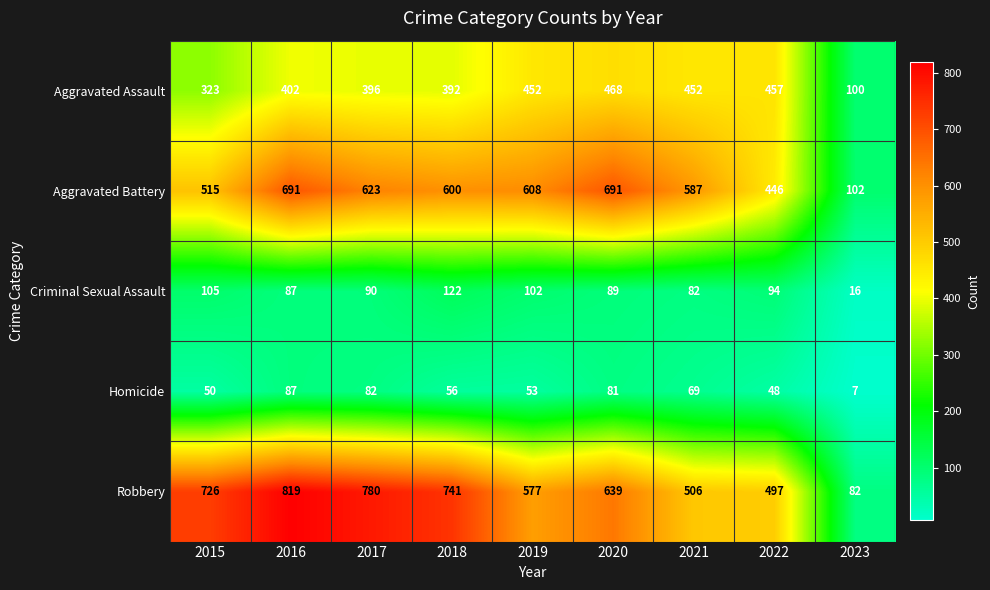

Rank the series by their maximum value, from lowest to highest.

Homicide, Criminal Sexual Assault, Aggravated Assault, Aggravated Battery, Robbery